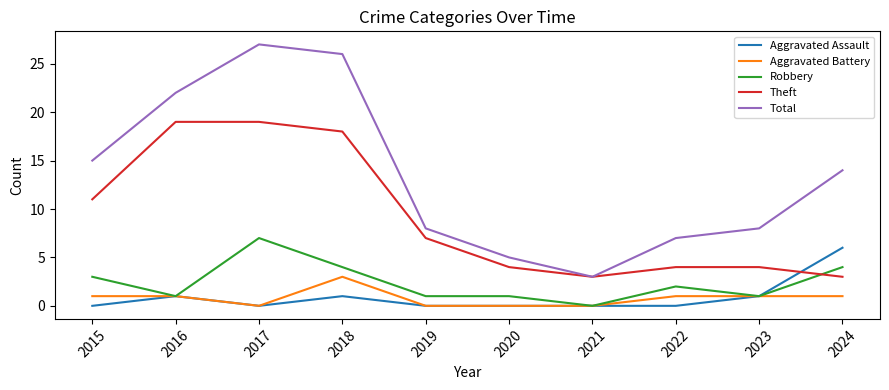

How many lines are shown in the chart?

5